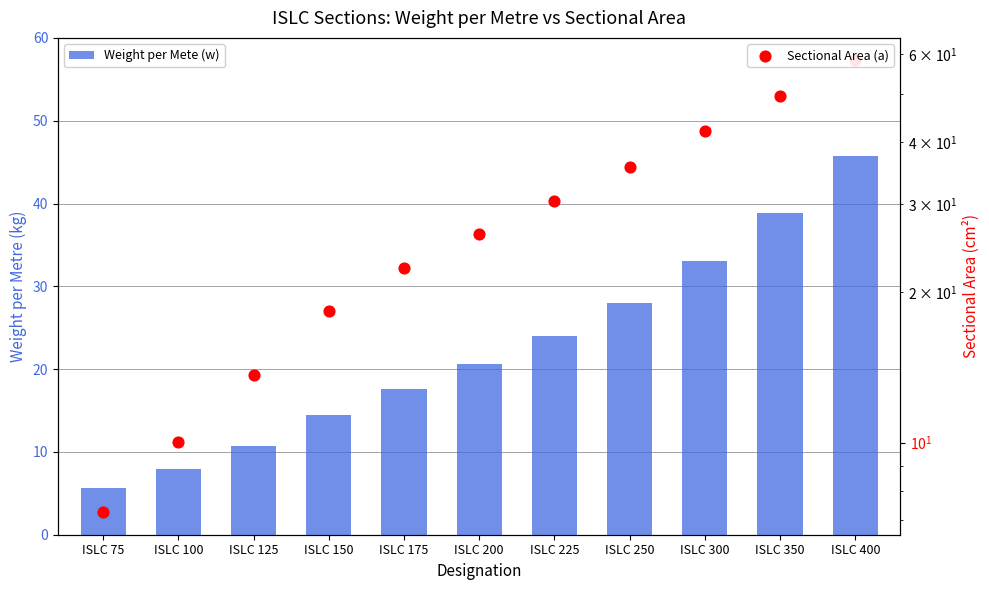

Which series has the widest spread of Y values?

Sectional Area (a)